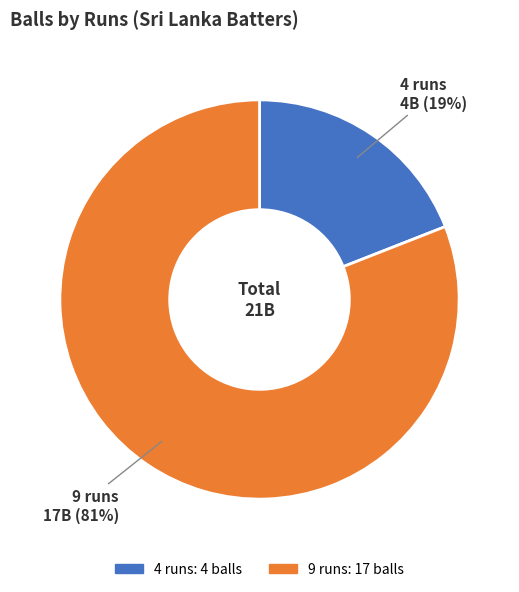

Is 4 runs the majority of the pie?

No